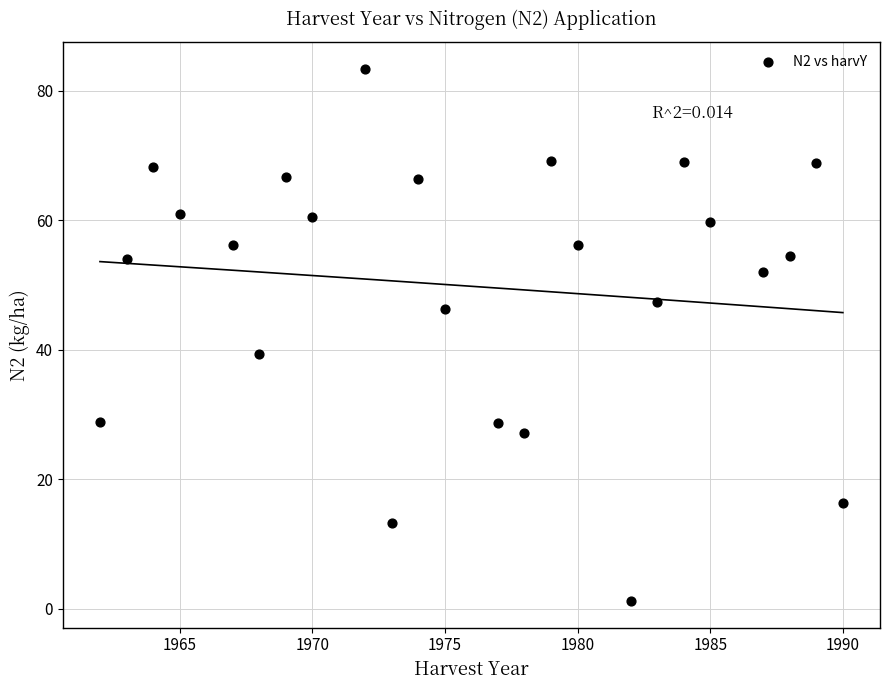

What is the range of X values (max minus min)?

28.0